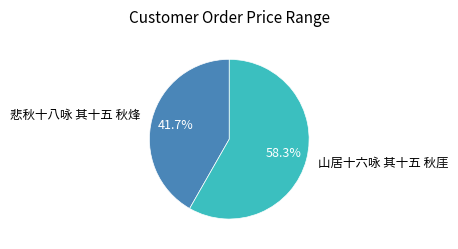

Is it true that 山居十六咏 其十五 秋厓 is 58% of the pie?

True